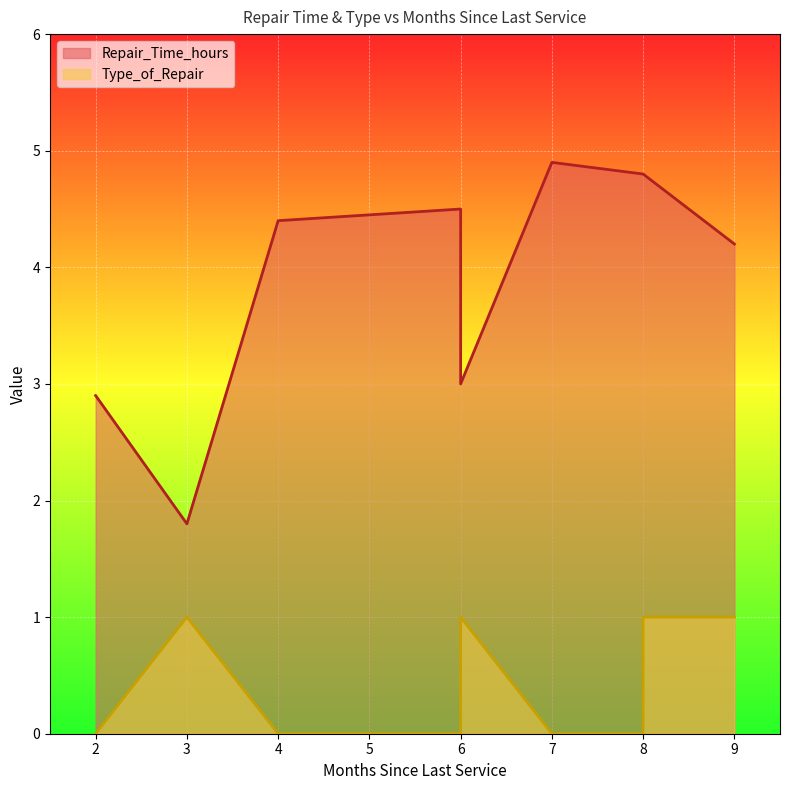

Rank the series by their maximum value, from highest to lowest.

Repair_Time_hours, Type_of_Repair